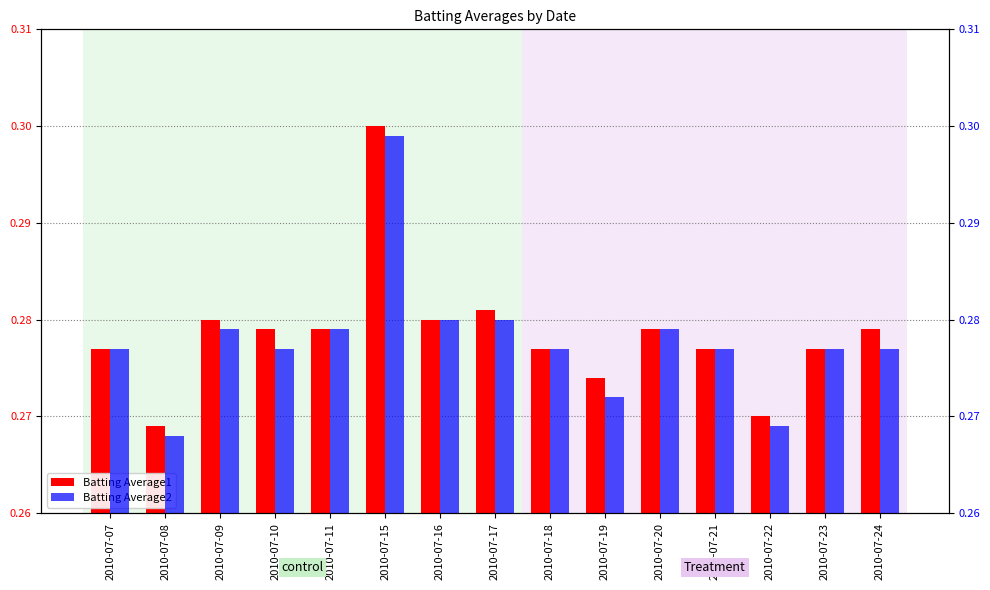

Rank the series by their average value, from highest to lowest.

Batting Average1, Batting Average2